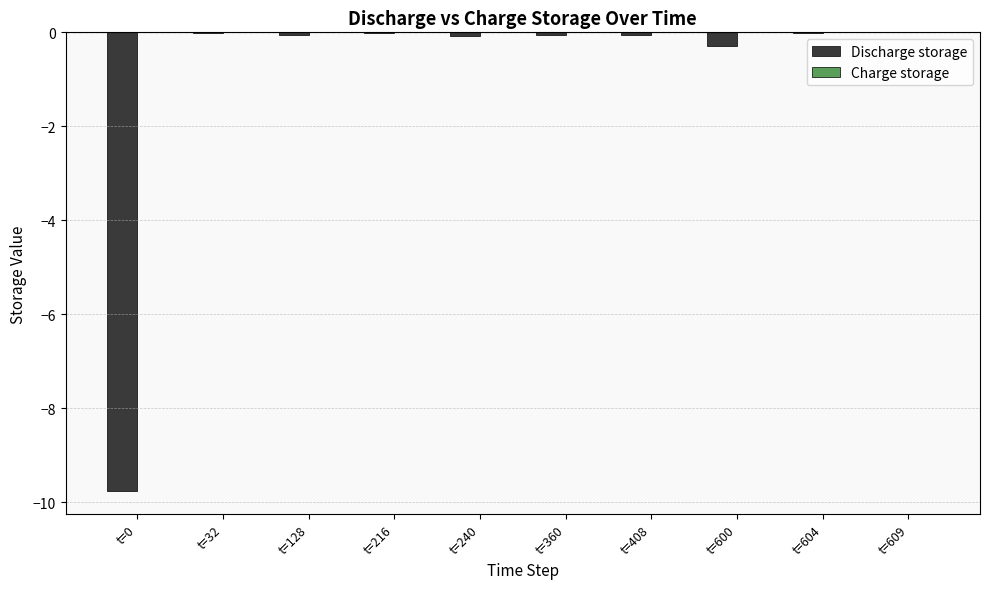

True or false: the data shows -0.0 at t=408.

True